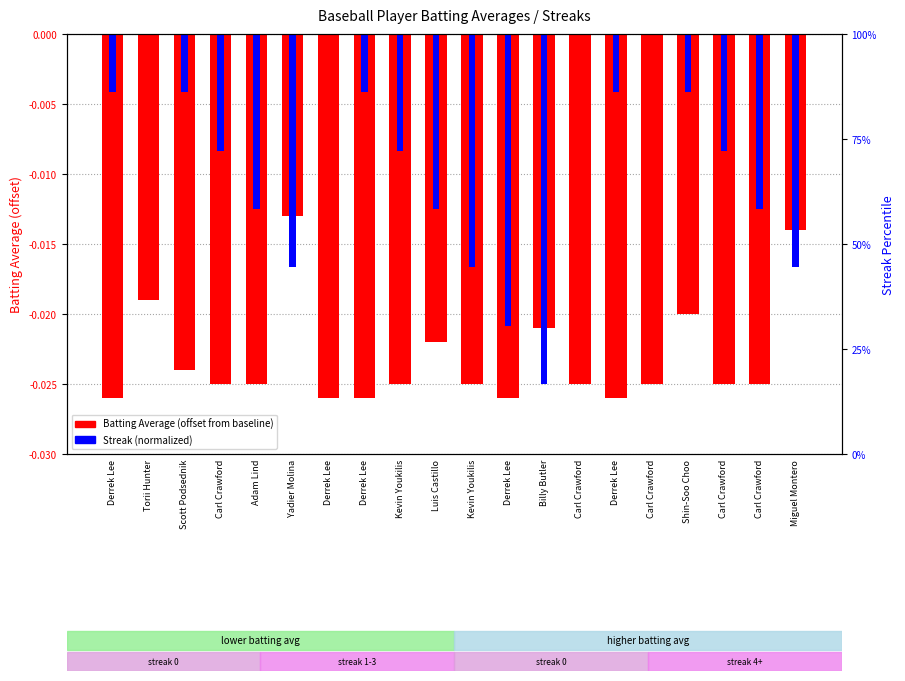

The value of Streak (normalized) at Derrek Lee is -0.0. True or false?

False